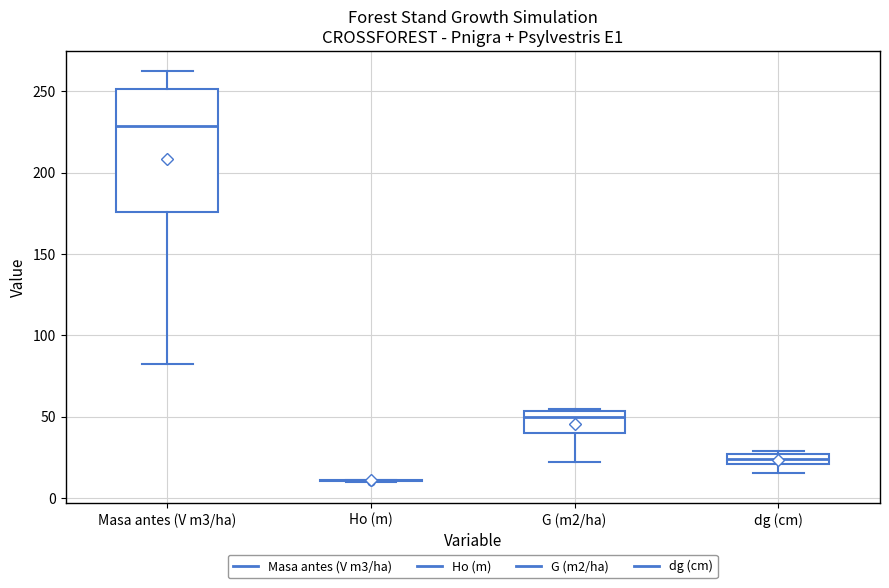

Which box is the tallest, from its lower edge to its upper edge?

Masa antes (V m3/ha)